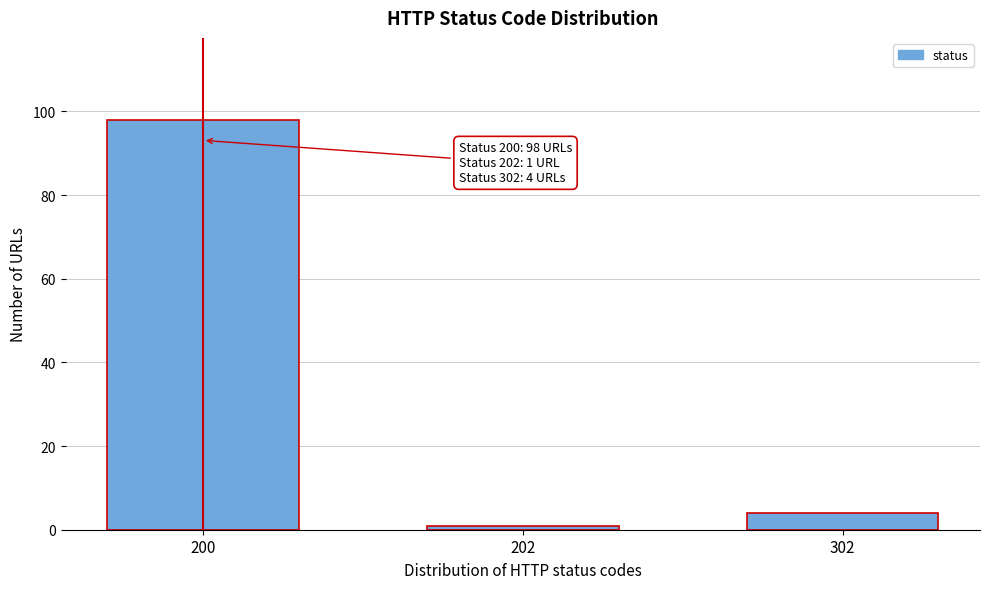

Reading right to left, list all the values displayed in this chart.

302=4	202=1	200=98